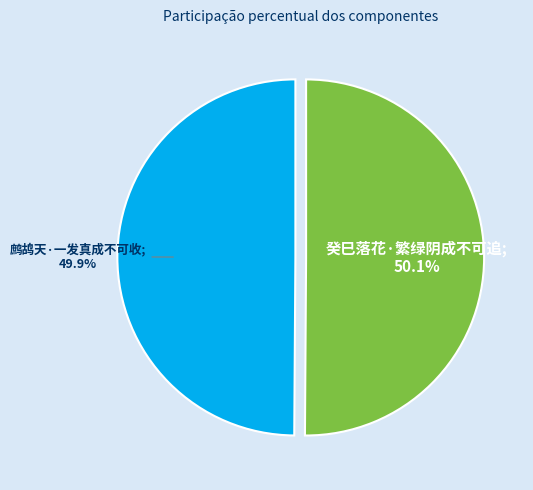

Is there any slice that represents more than half of the pie?

Yes